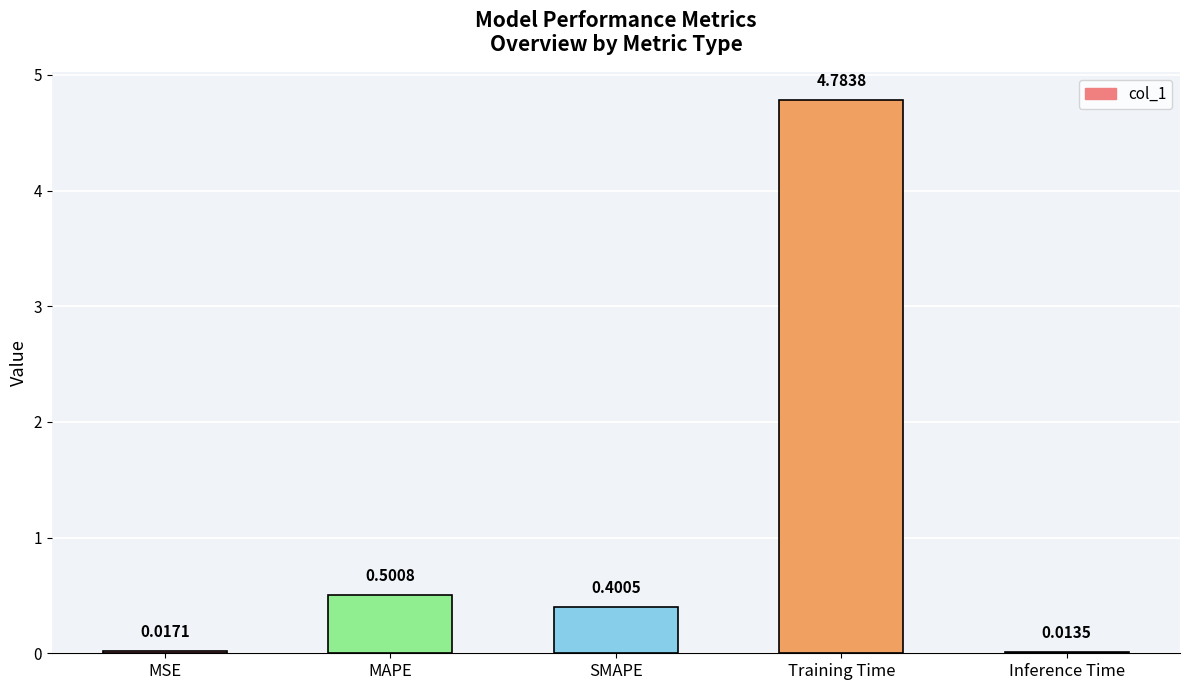

Count the number of categories in the chart.

5